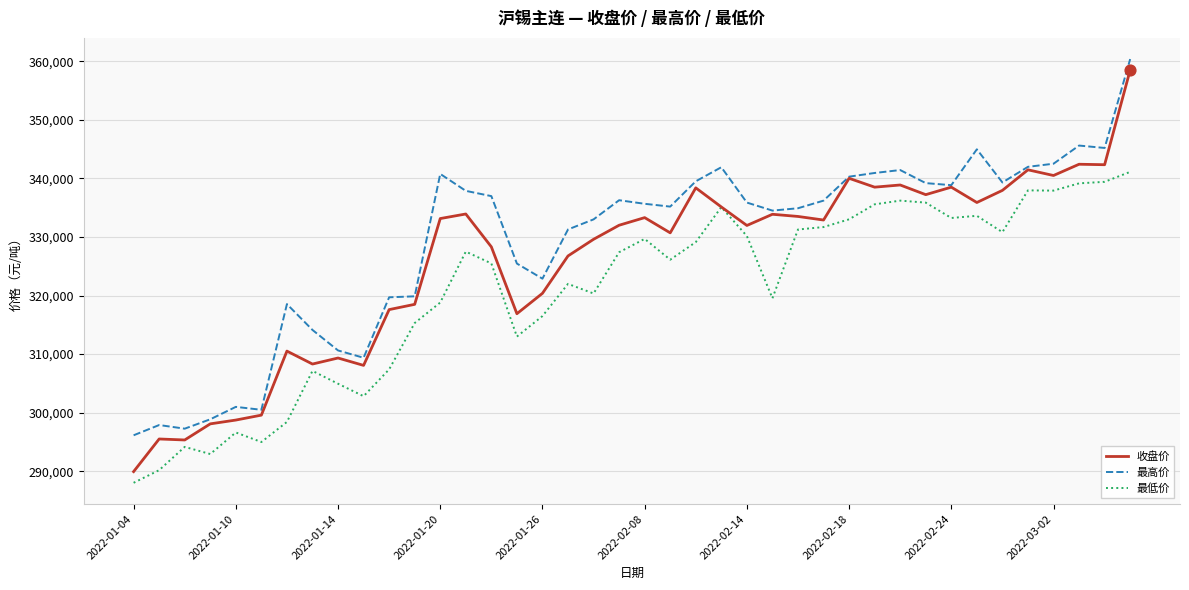

Which series has the largest total across all categories?

最高价